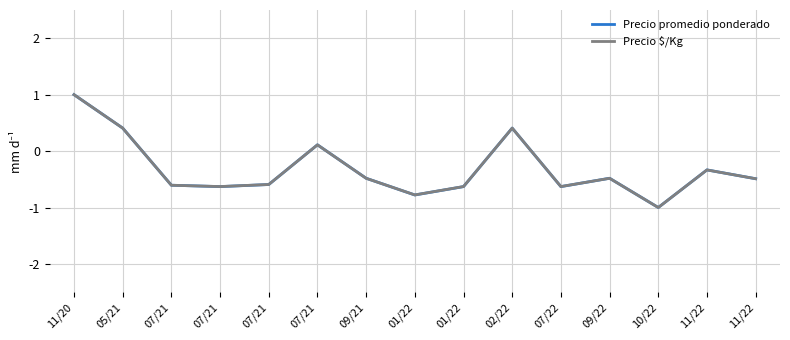

What is the highest value of the Precio promedio ponderado series?

1.0